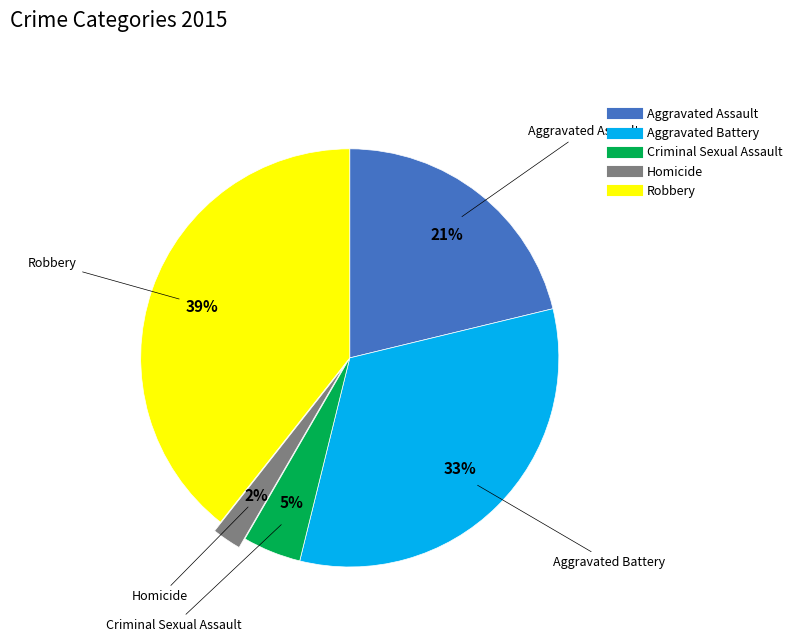

True or false: Aggravated Assault accounts for 21% of the total.

True